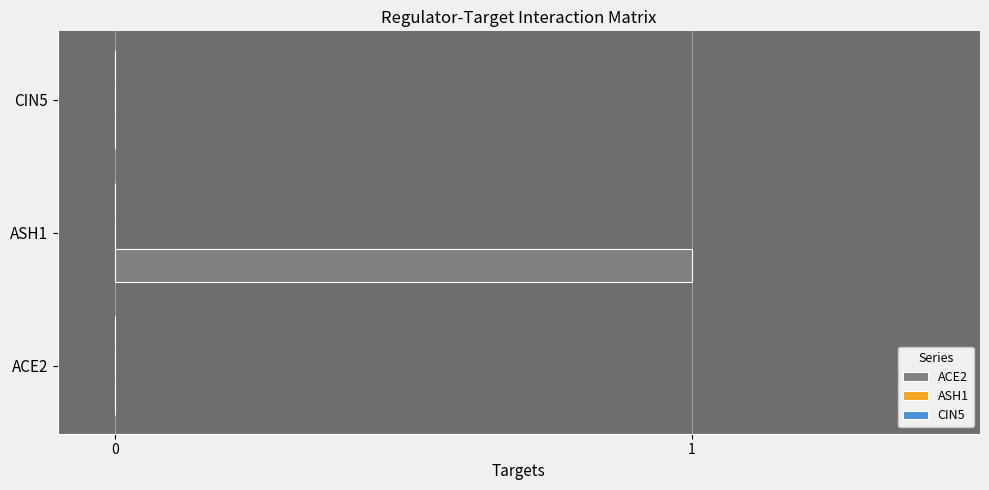

Reading bottom to top, transcribe all the data shown in this chart.

ACE2=0	ASH1=1	CIN5=0